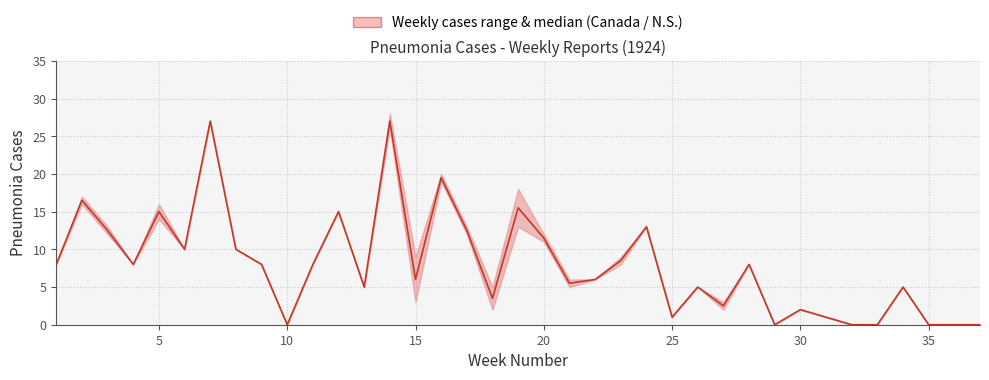

How many positive values are there?

30